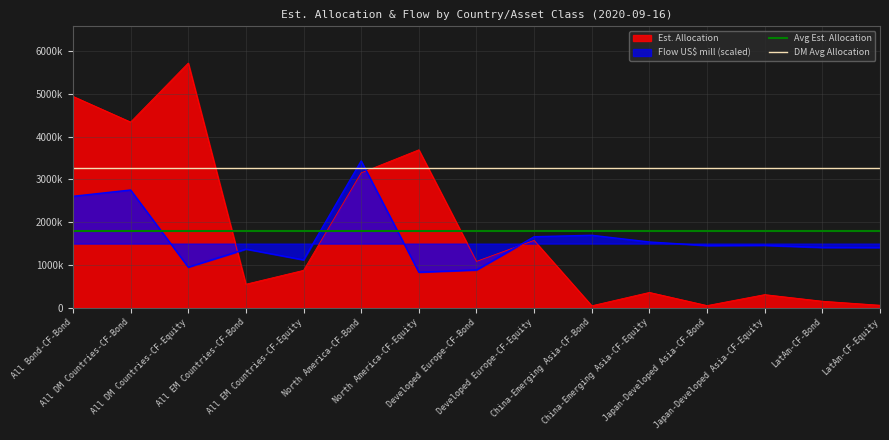

What is the label of the 2nd point from the left?

All DM Countries-CF-Bond